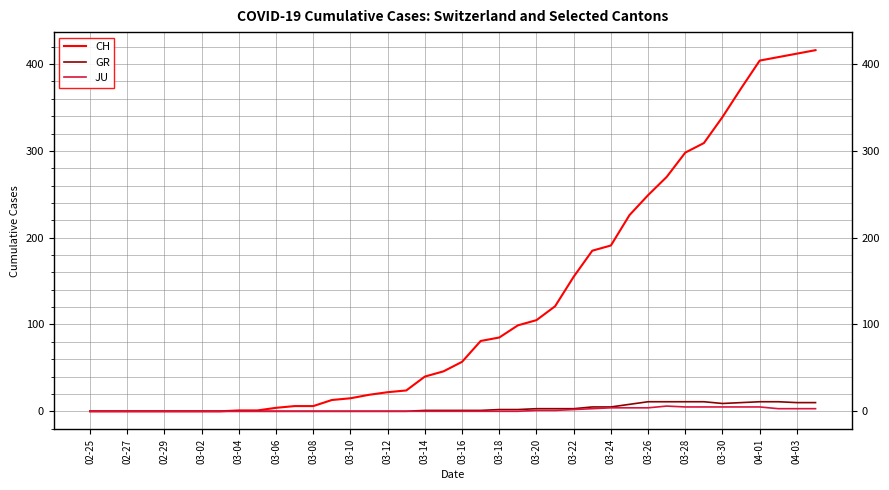

Which series has the widest spread of values?

CH